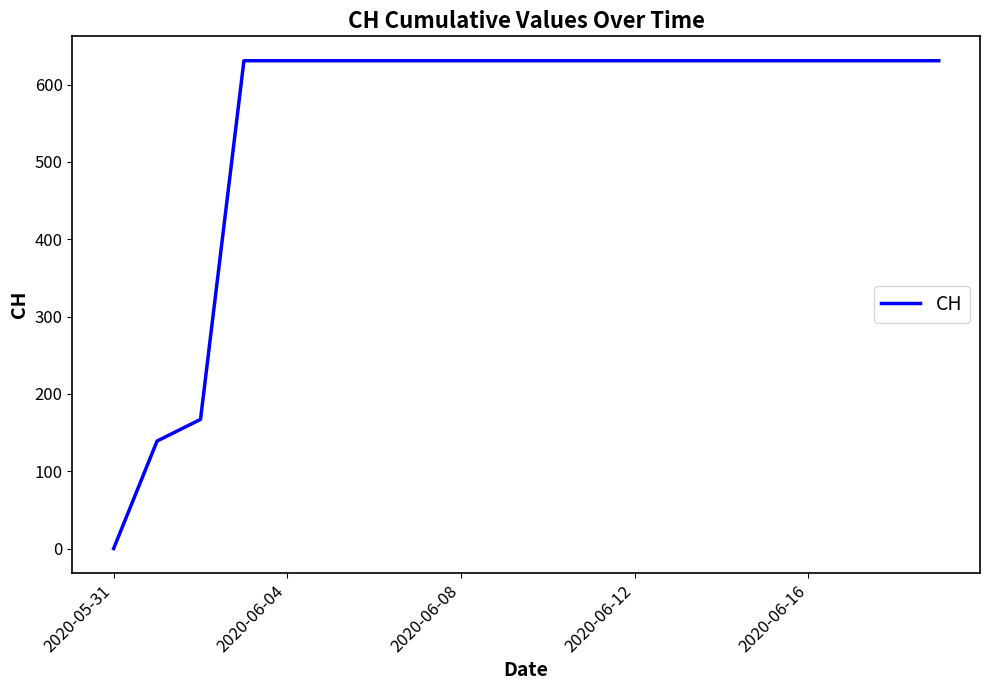

What is the greatest value displayed?

631